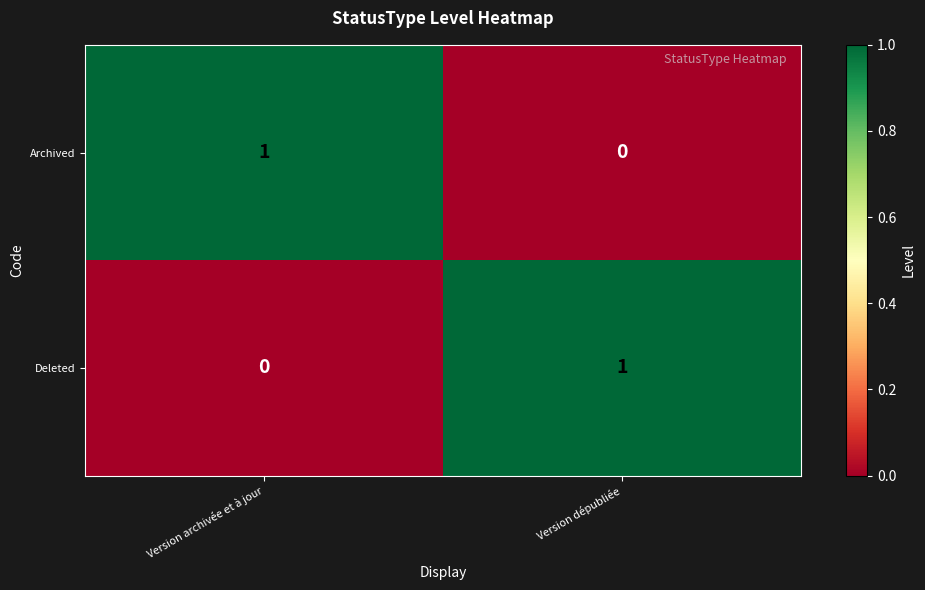

Reading left to right, extract all data points from this chart.

Archived: 1	0
Deleted: 0	1